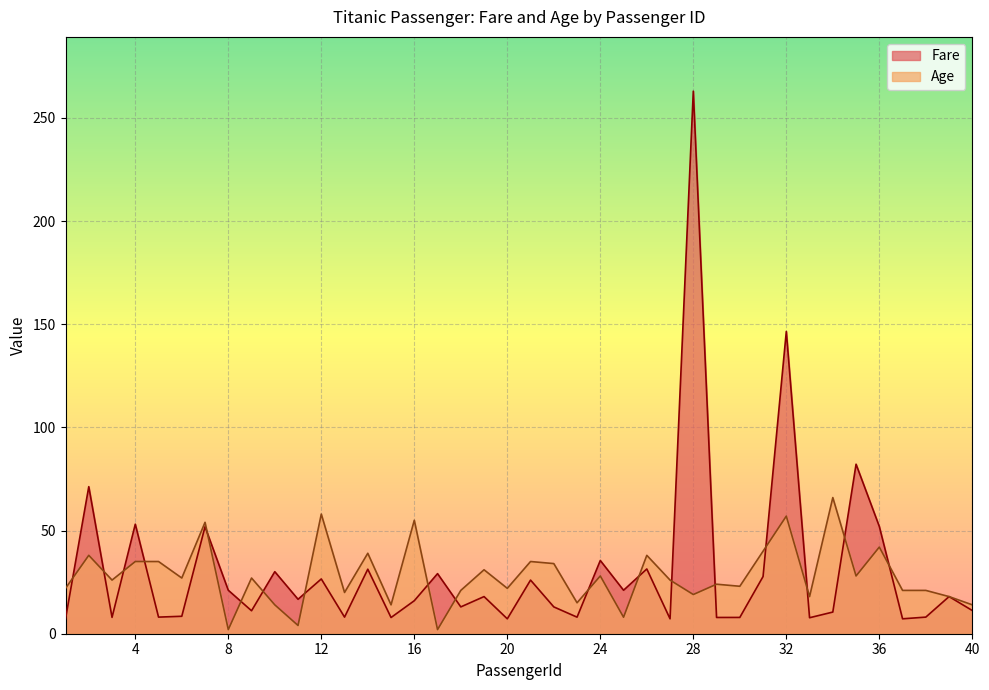

At how many categories does at least one series exceed 113?

2